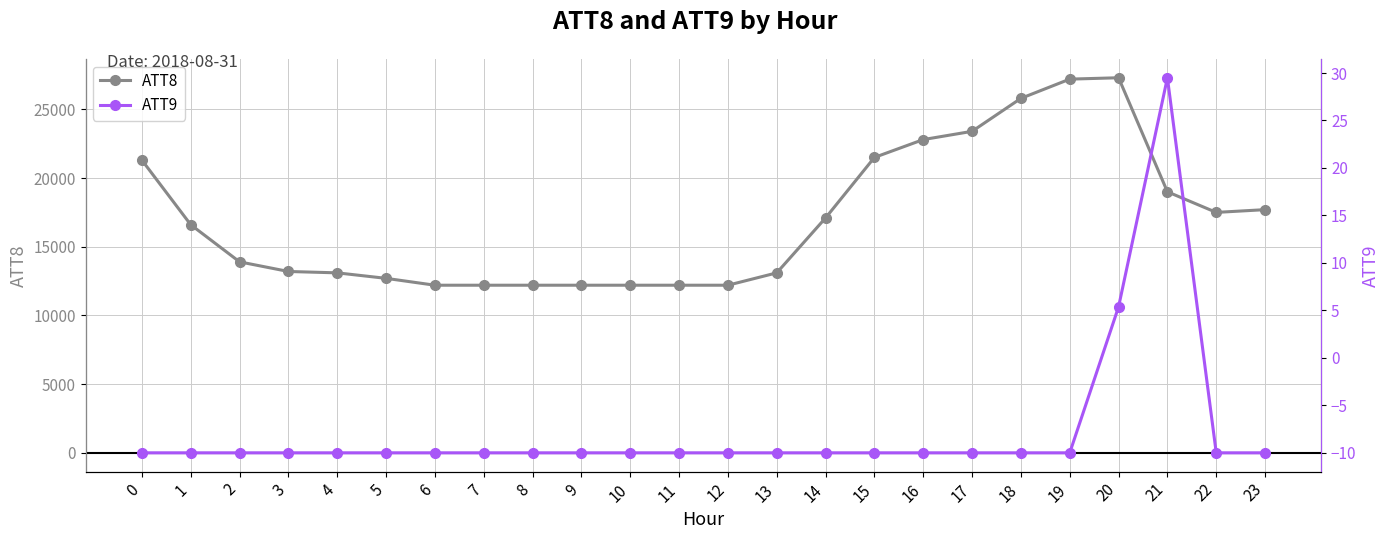

How many positive values does the ATT9 series have?

2